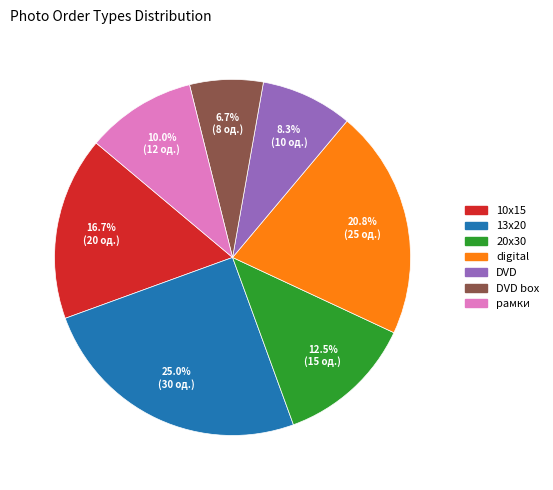

Does any single category account for the majority?

No